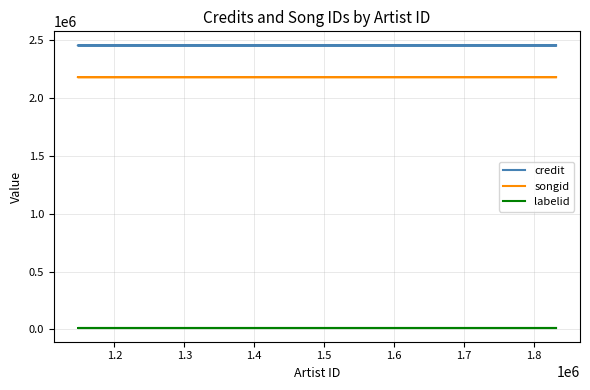

The value of credit at 1.4 is 3613259. True or false?

False